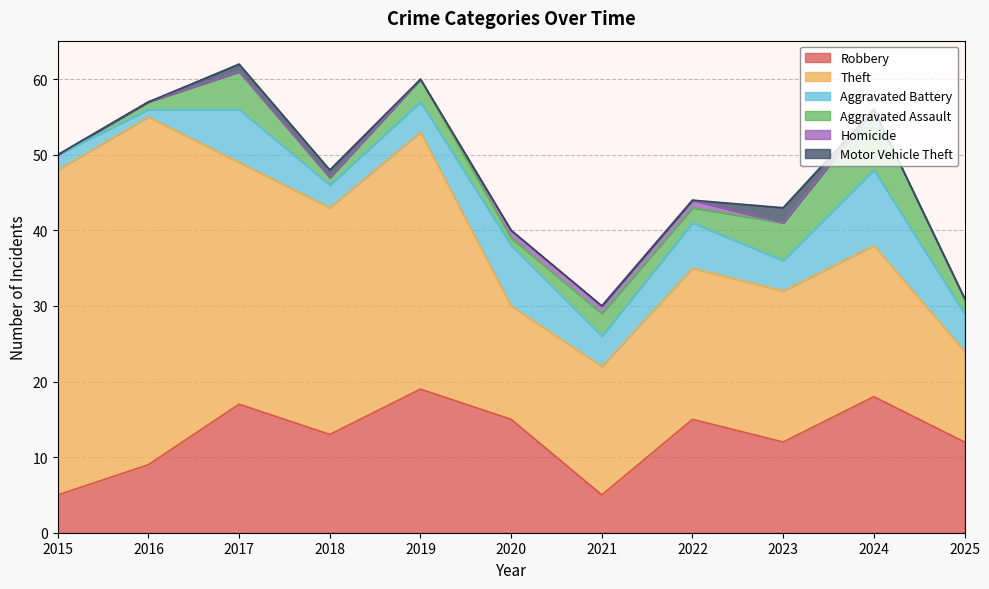

Reading right to left, transcribe all the data shown in this chart.

Robbery: 12	18	12	15	5	15	19	13	17	9	5
Theft: 12	20	20	20	17	15	34	30	32	46	43
Aggravated Battery: 5	10	4	6	4	8	4	3	7	1	2
Aggravated Assault: 2	8	5	2	3	1	3	1	5	1	0
Homicide: 0	0	0	1	1	1	0	0	0	0	0
Motor Vehicle Theft: 0	0	2	0	0	0	0	1	1	0	0